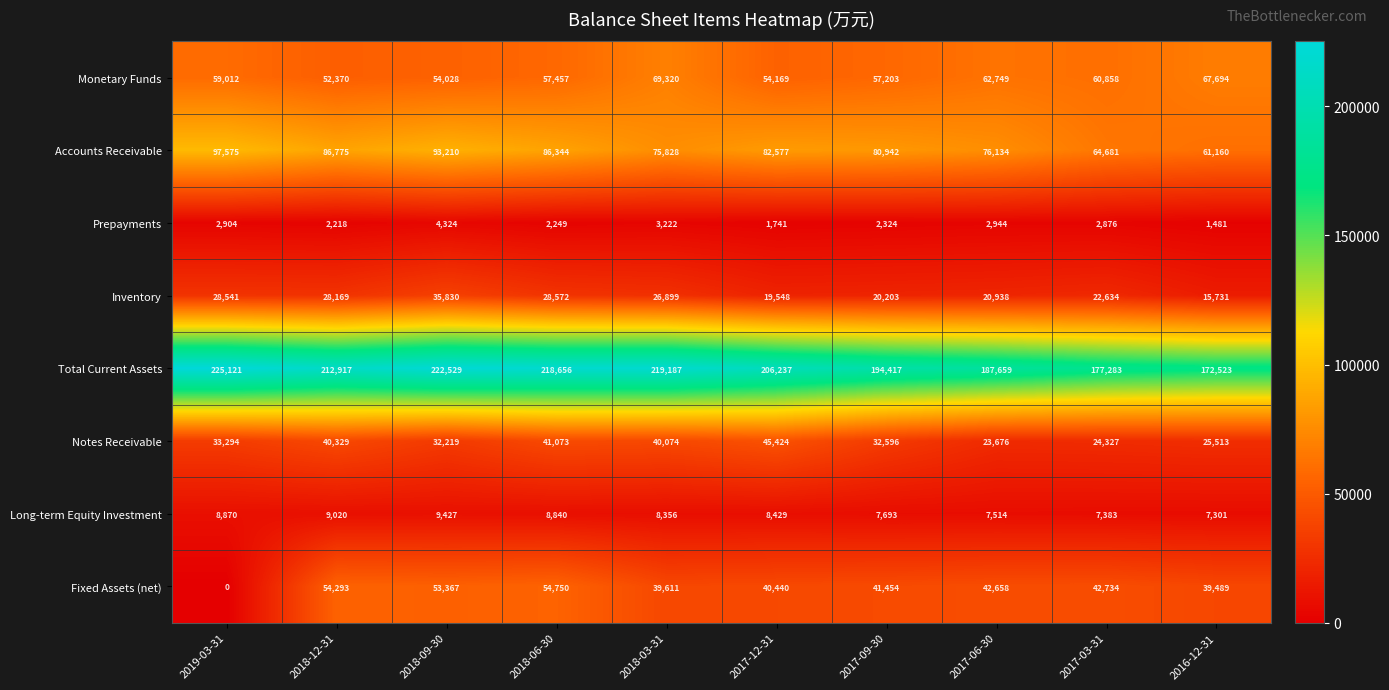

At which label does Long-term Equity Investment reach its peak?

2018-09-30